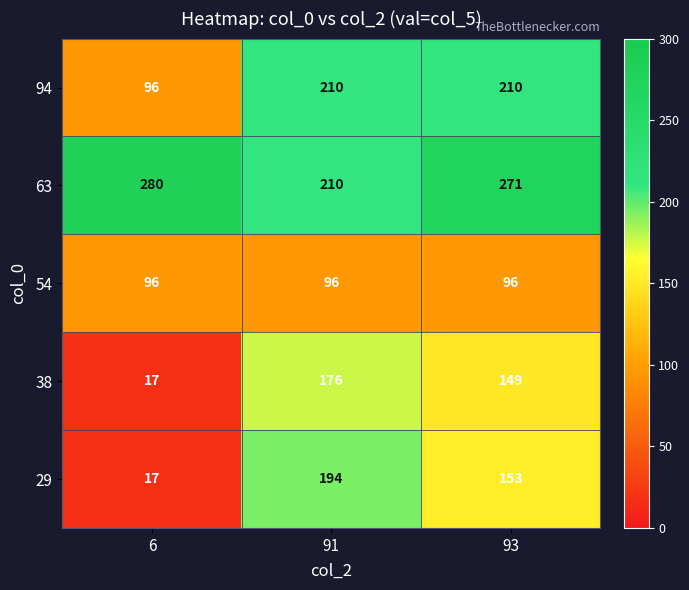

The value of 94 at 93 is 133. True or false?

False